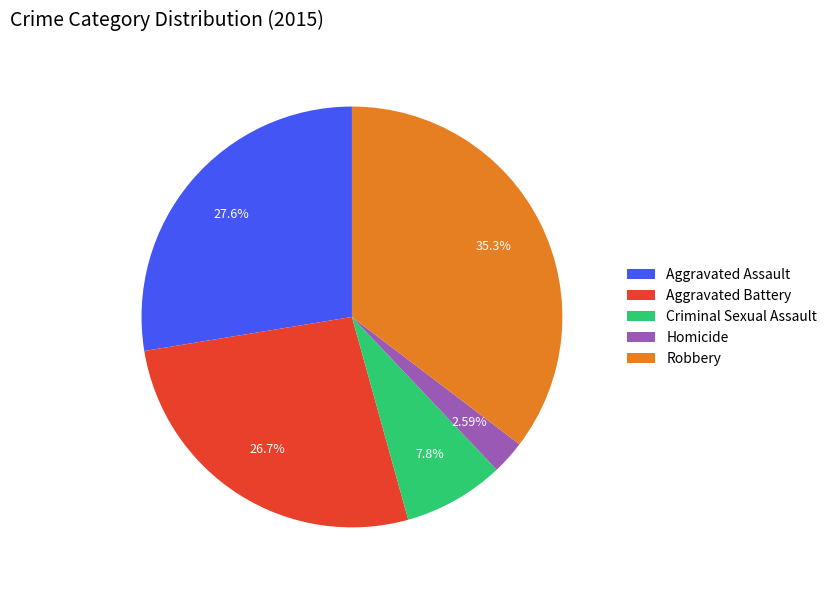

To the nearest percent, what percentage of the pie is Homicide?

3%